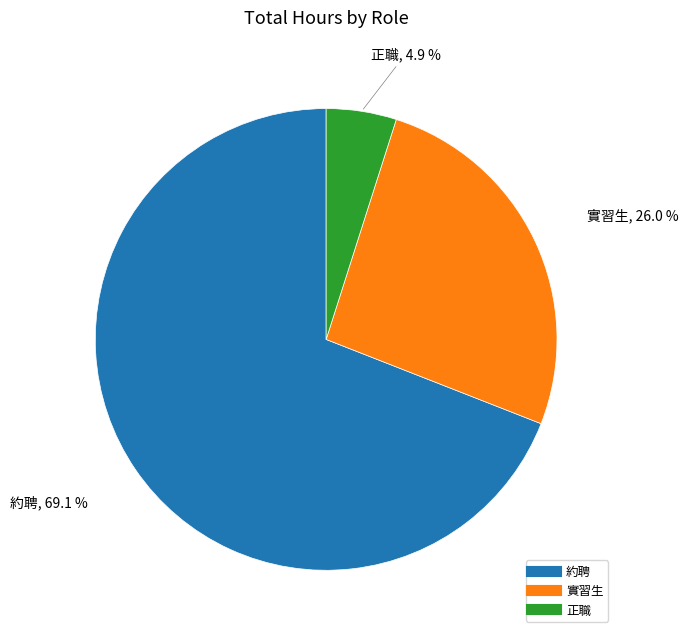

Is there a majority slice in this chart?

Yes